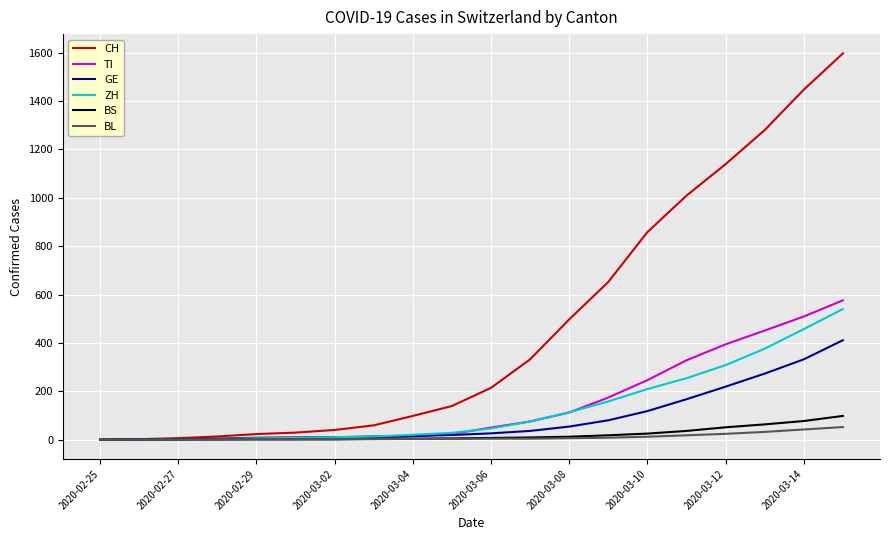

Rank the series by their maximum value, from highest to lowest.

CH, TI, ZH, GE, BS, BL